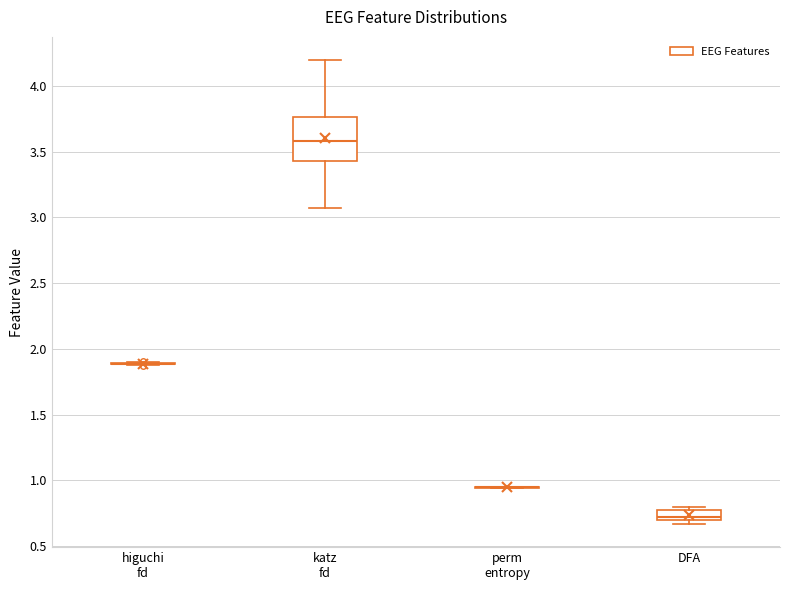

Comparing the boxes themselves (not the whiskers), which one is the tallest?

katz fd